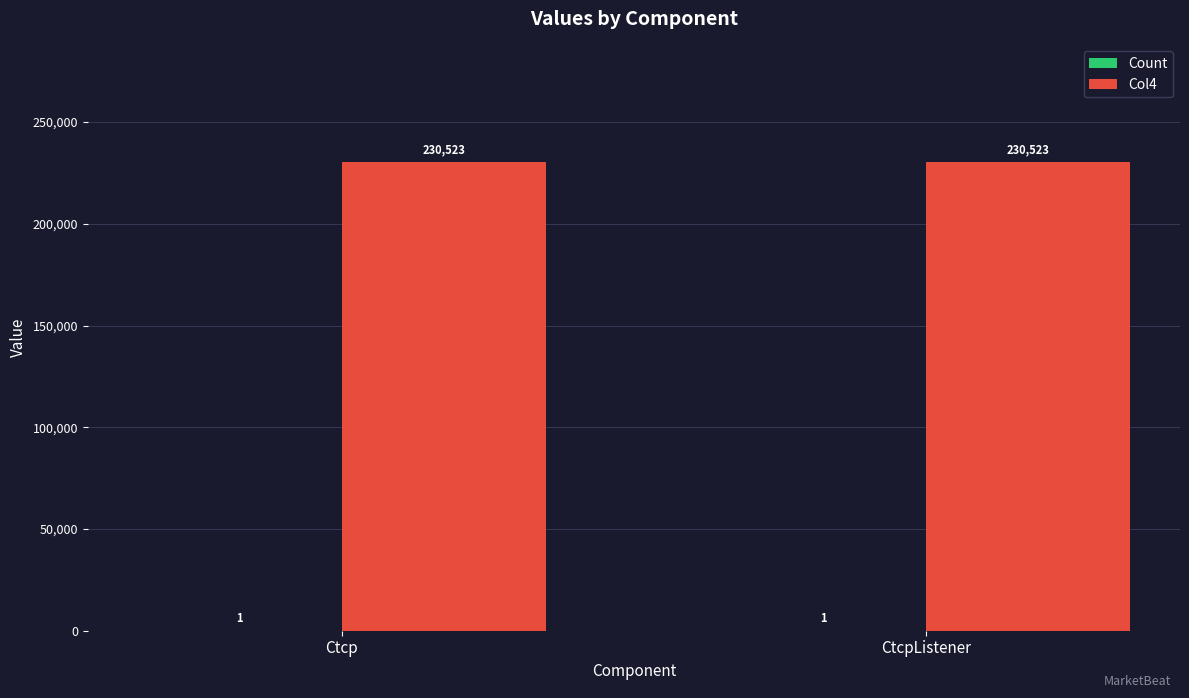

What is the sum of the Col4 values at Ctcp and CtcpListener?

461046